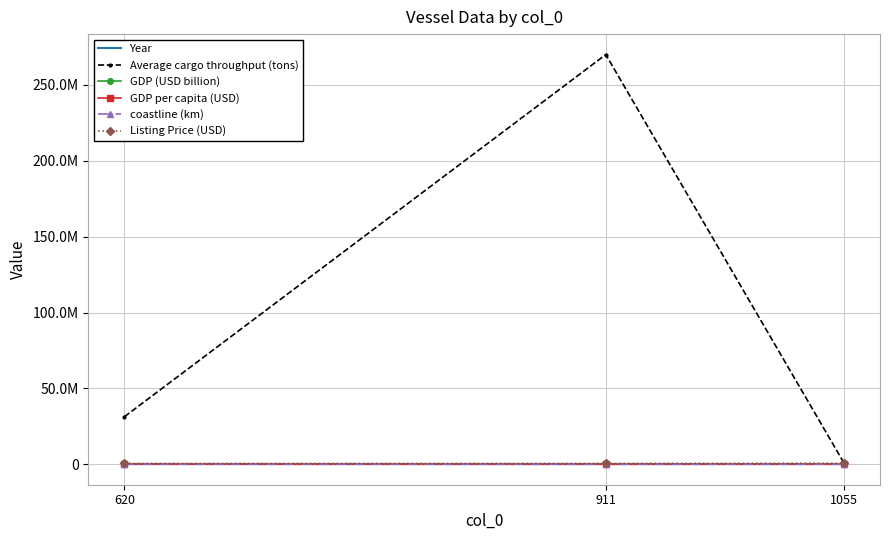

At which label does Average cargo throughput (tons) reach its minimum?

1055